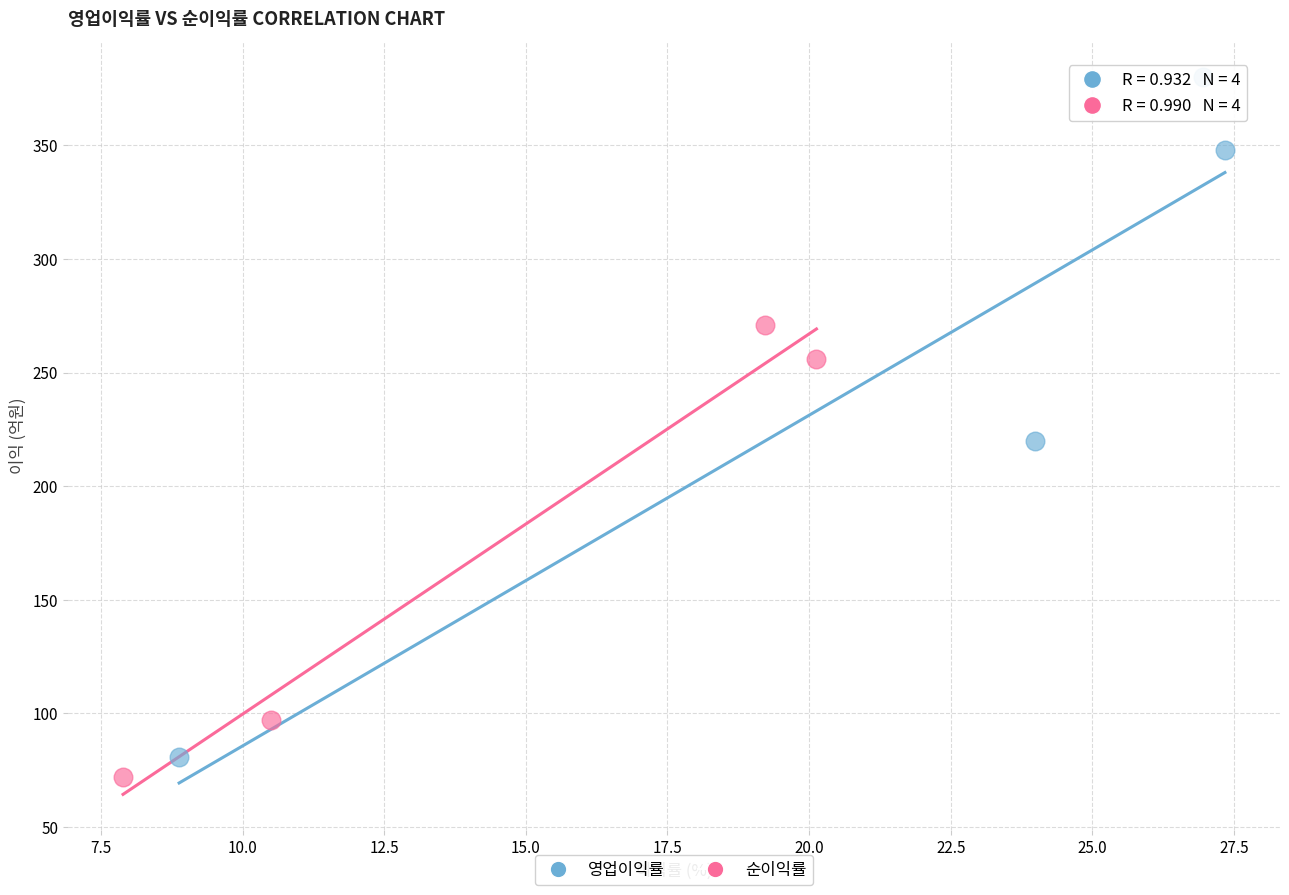

Which series reaches the maximum Y coordinate?

영업이익률